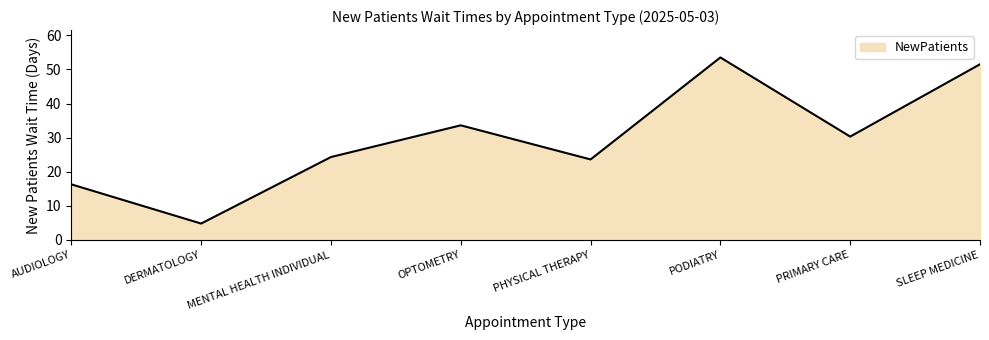

Where is the data nearest to the value 29?

PRIMARY CARE